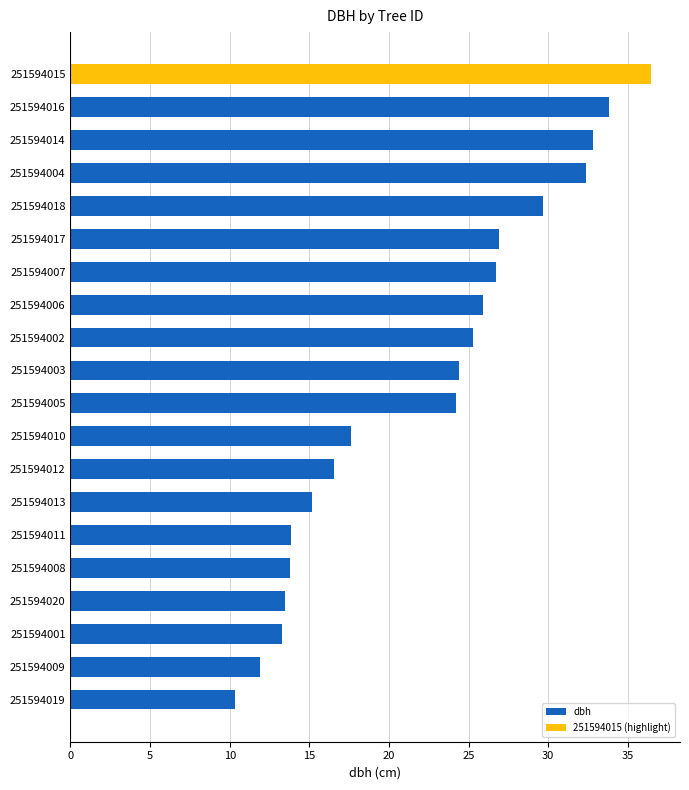

How many values are below 24?

9